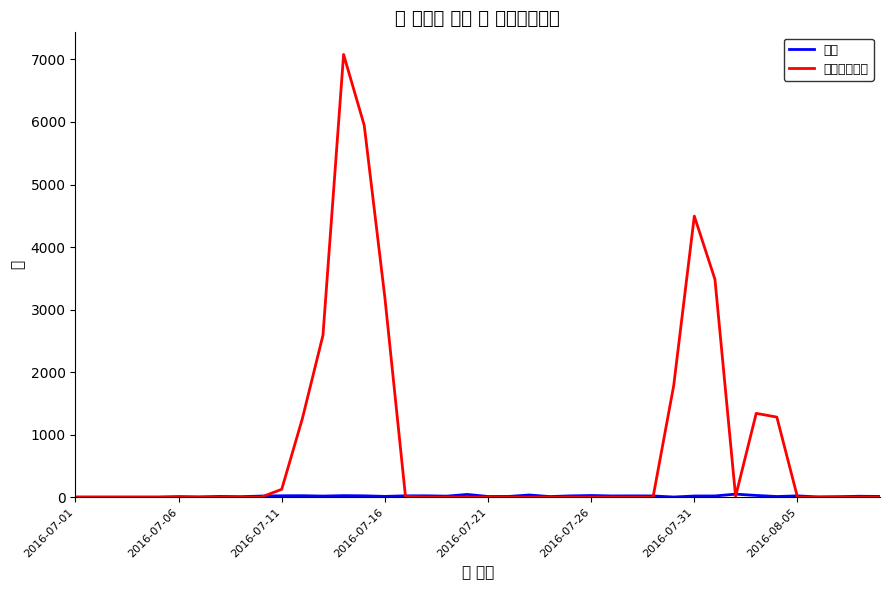

What are all the series names shown in the legend?

세션, 일간유료노출